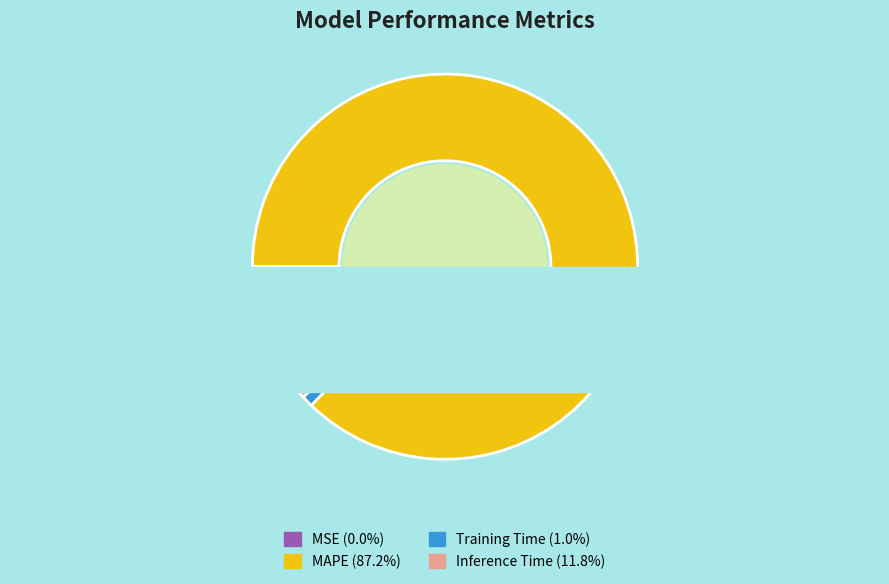

What portion of the pie excludes Inference Time?

88.2%